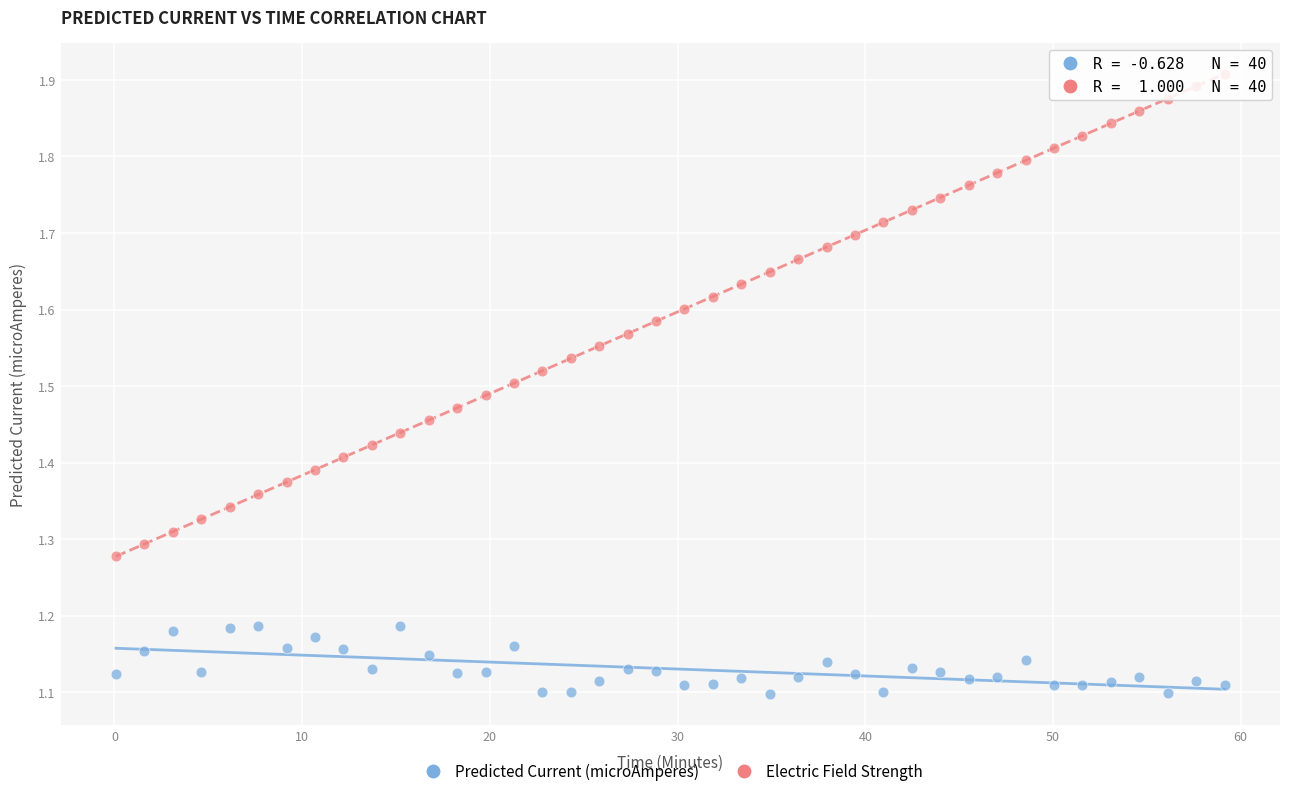

Which series reaches the maximum Y coordinate?

Electric Field Strength